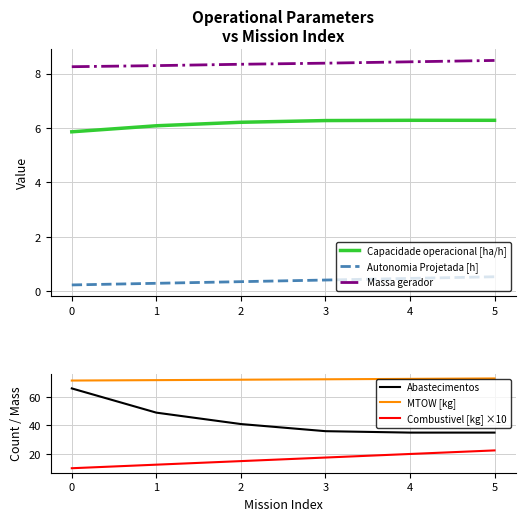

True or false: Abastecimentos has a value of 35.0 at 5.

True